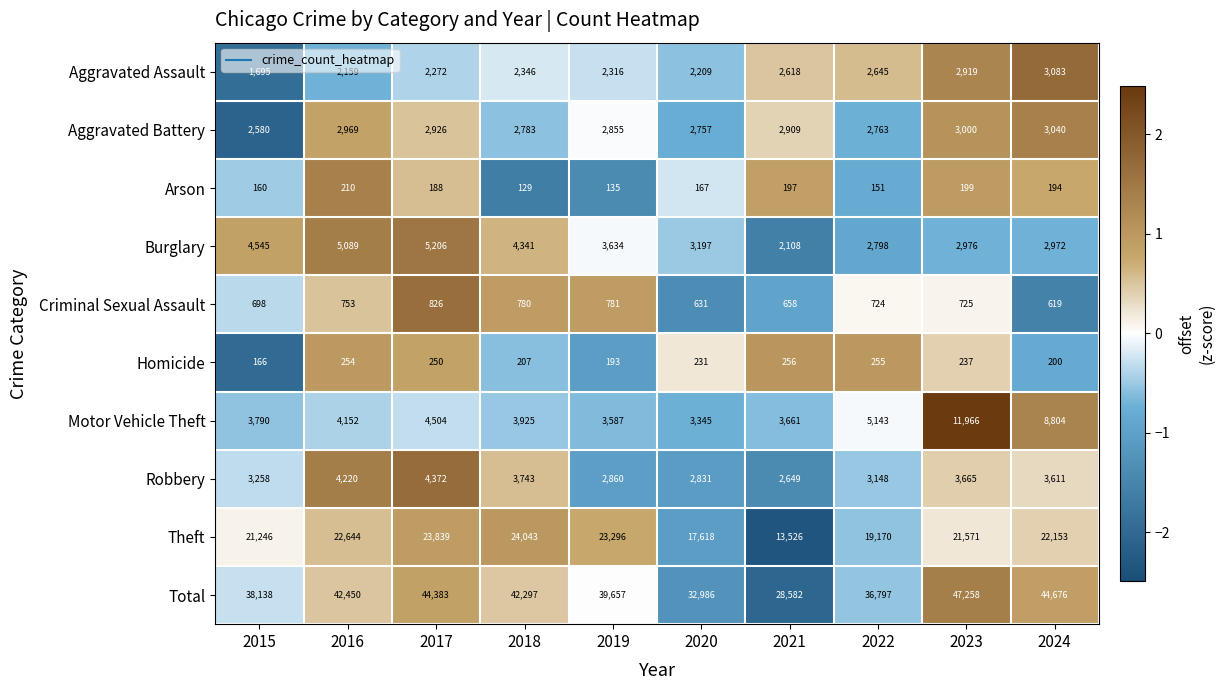

Which series has the largest total across all categories?

Total